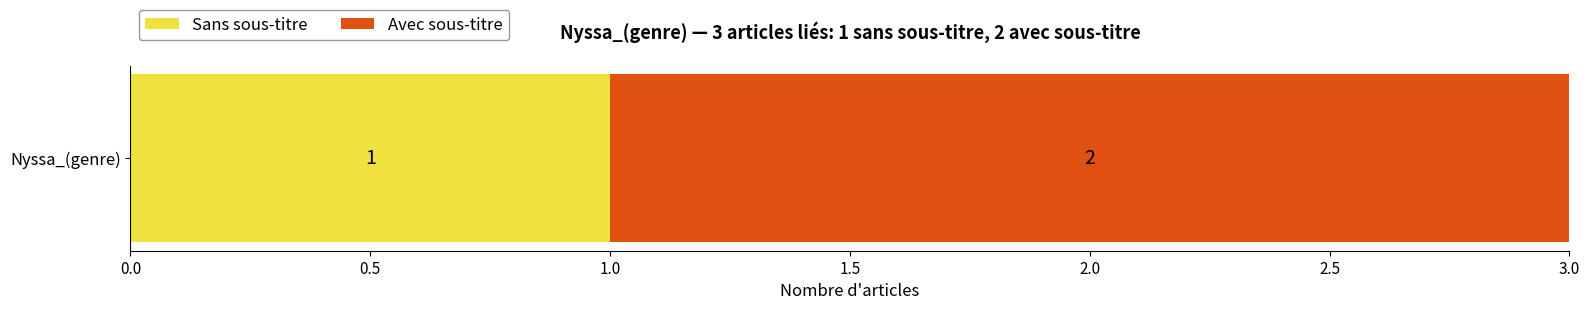

Is it true that Sans sous-titre equals 0 at Nyssa_(genre)?

False